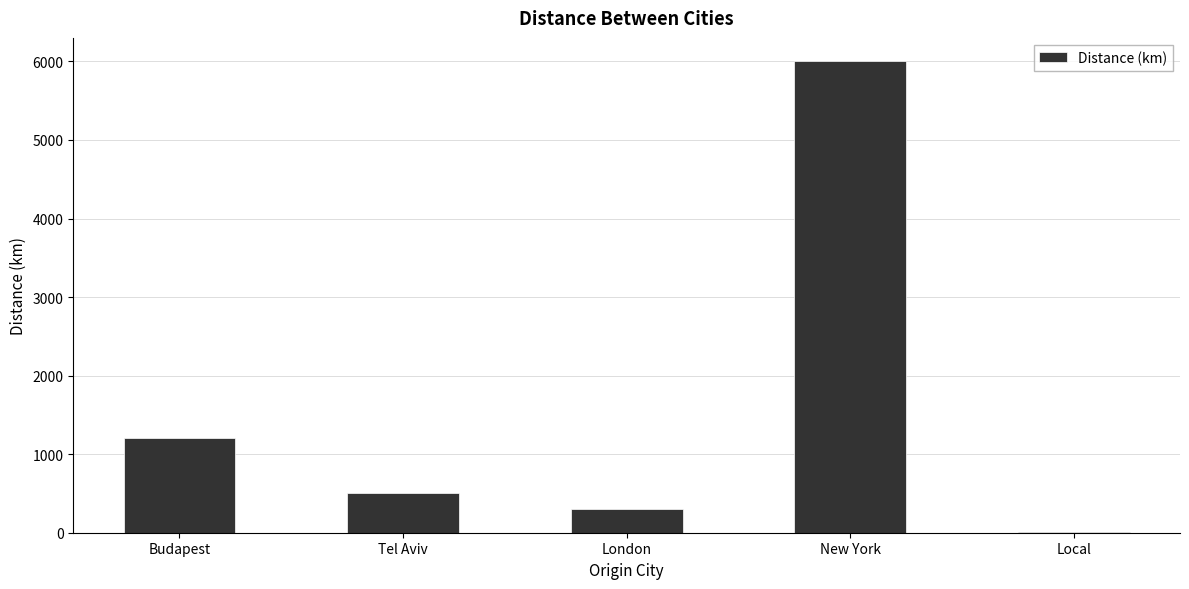

At which category does the chart reach its peak across all series?

New York